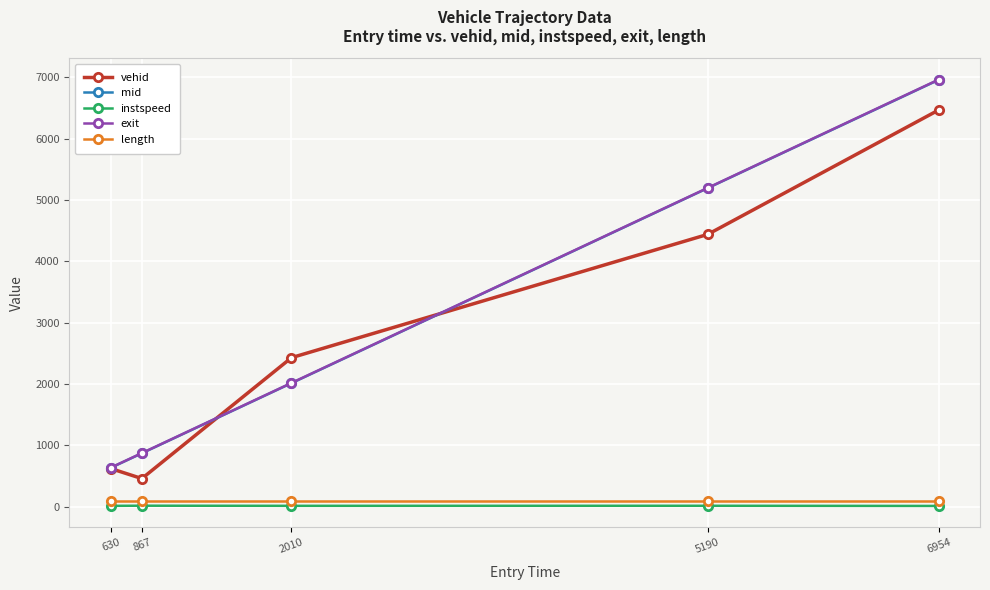

How many lines are shown in the chart?

5